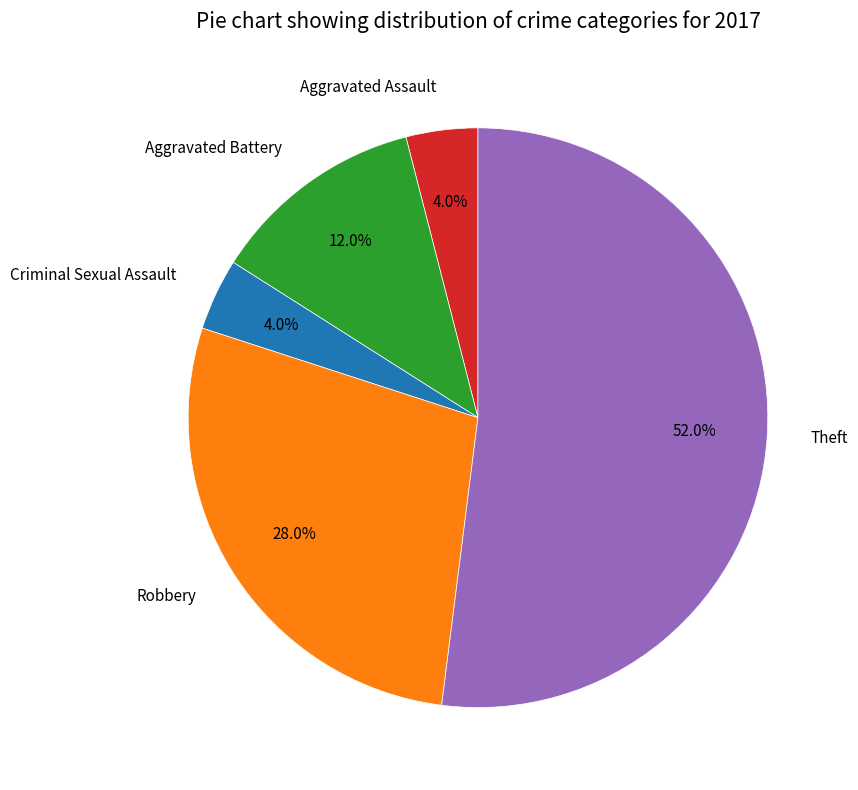

How many slices are in this pie chart?

5